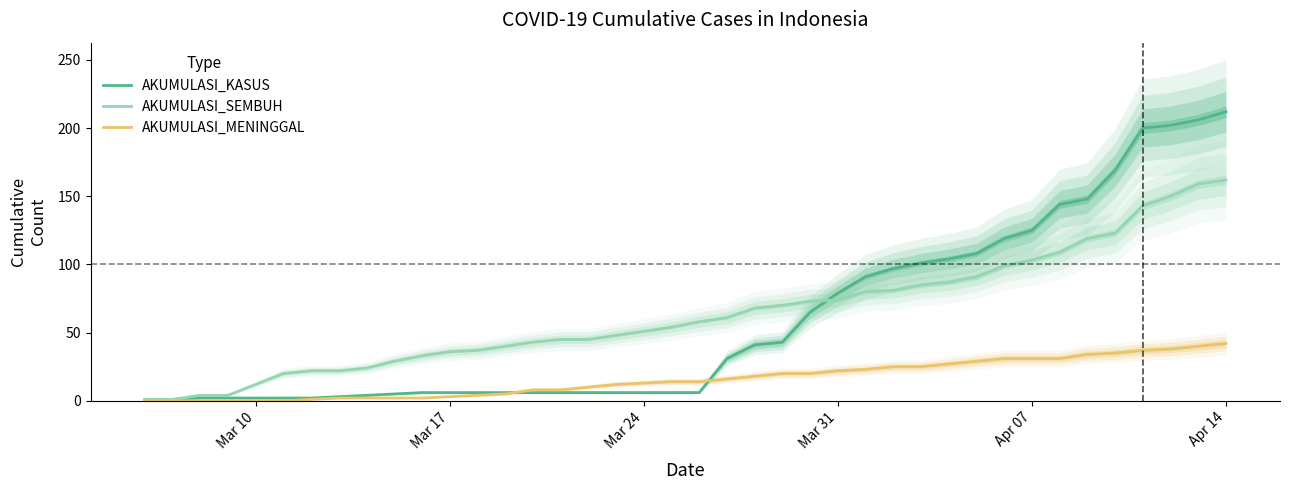

What is the average value of the AKUMULASI_MENINGGAL series?

16